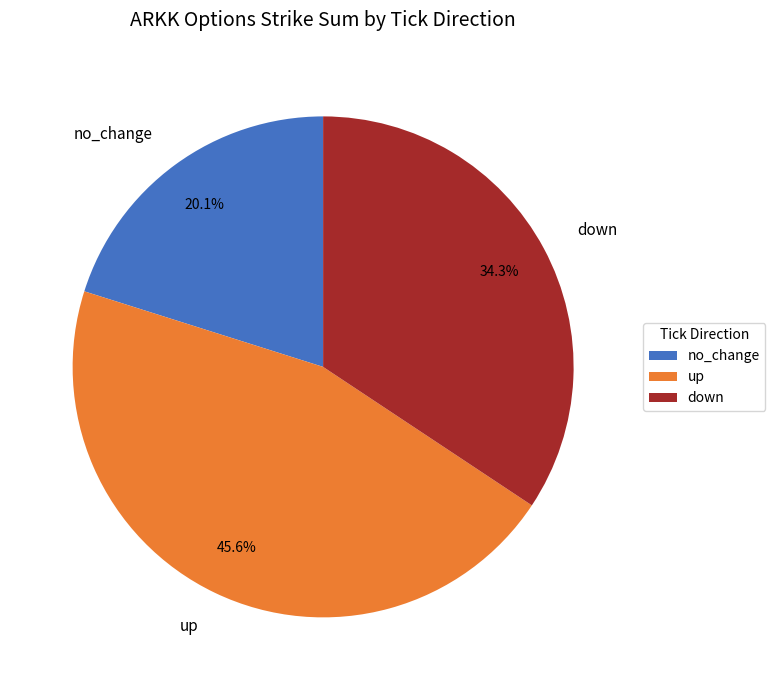

Is up the majority of the pie?

No